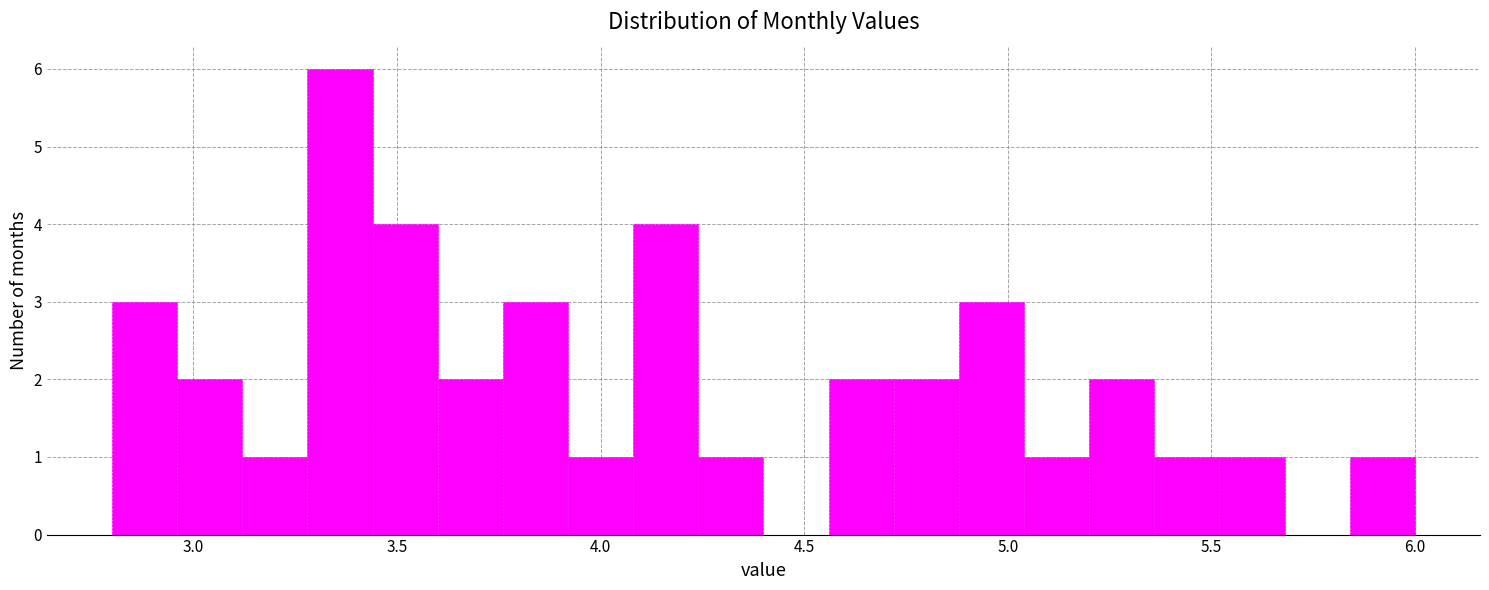

Read against the x-axis, roughly where is the centre of the tallest bar?

3.35